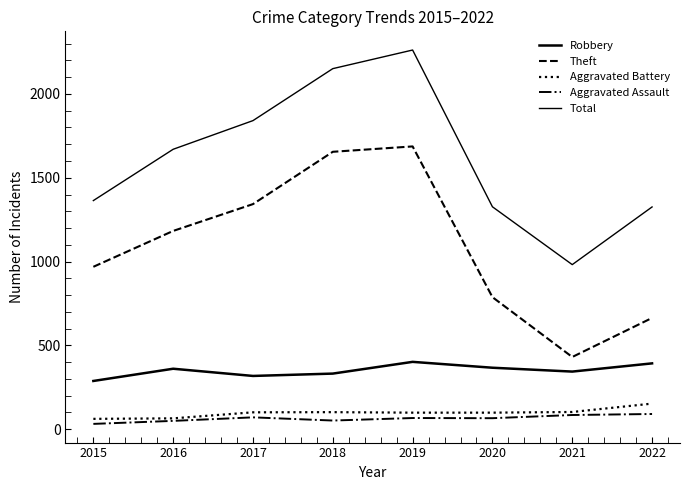

What is the difference between the Total values at 2022 and 2019?

936